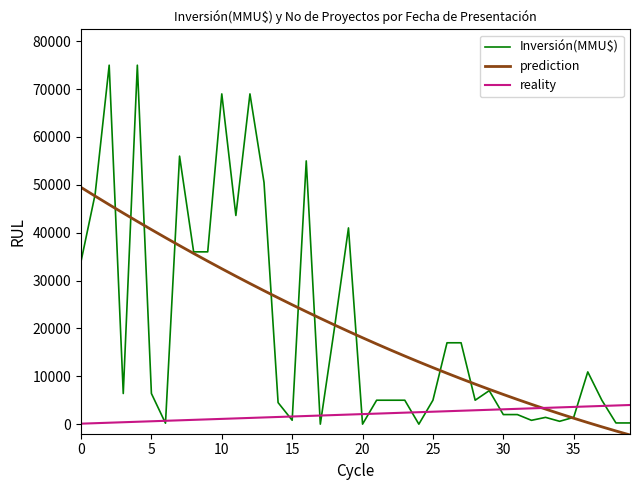

What is the maximum value shown in the chart?

75000.0